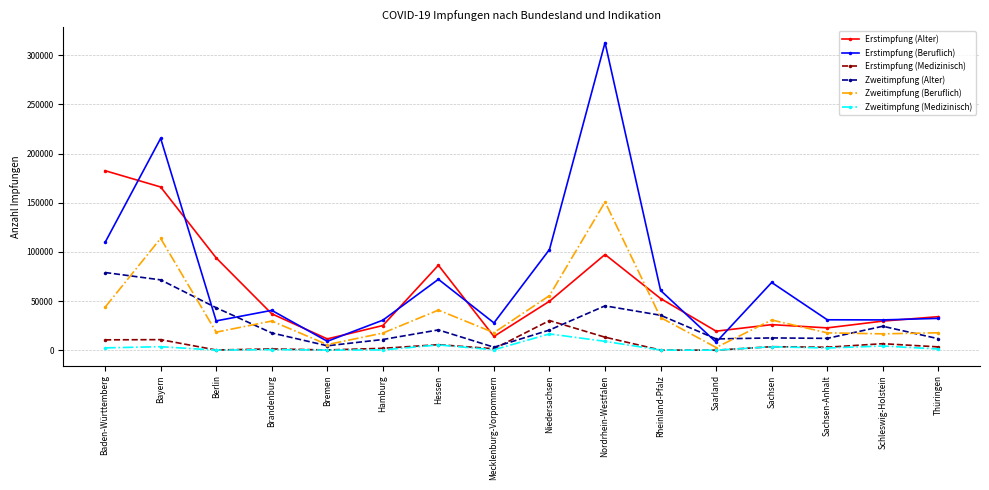

True or false: Erstimpfung (Beruflich) and Zweitimpfung (Medizinisch) cross at least once.

False